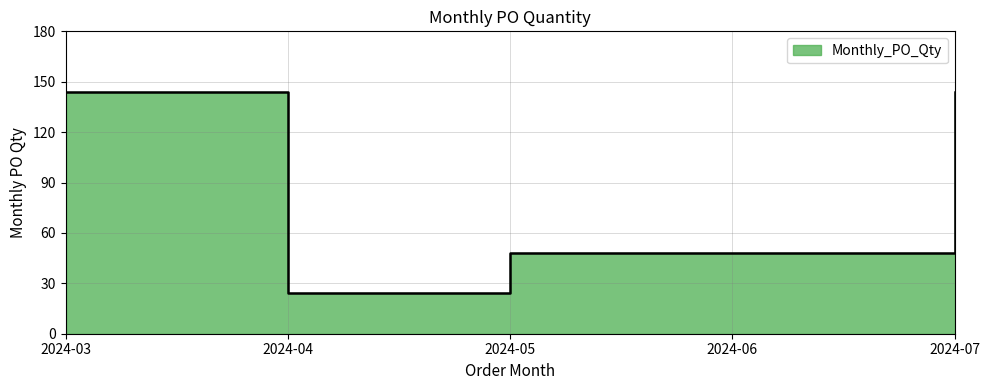

List the labels in order of value, largest first.

2024-03, 2024-07, 2024-05, 2024-06, 2024-04